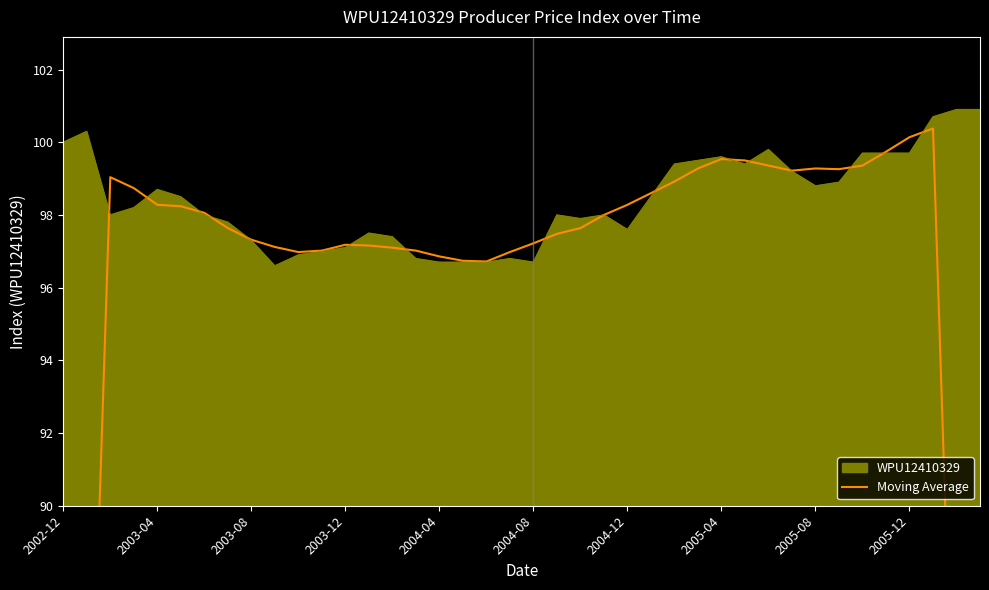

What is the minimum value for WPU12410329?

96.6